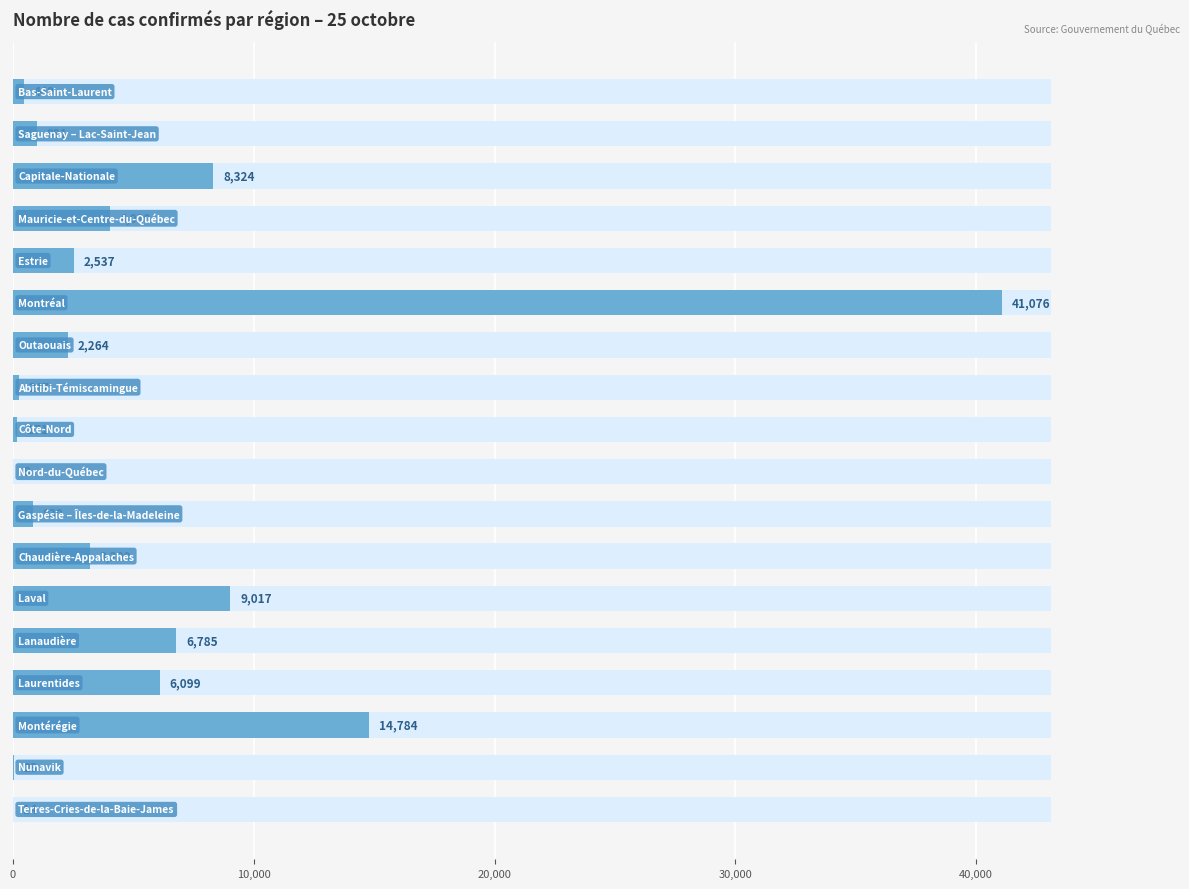

What is the change in value from 10,000 to 11?

+2209